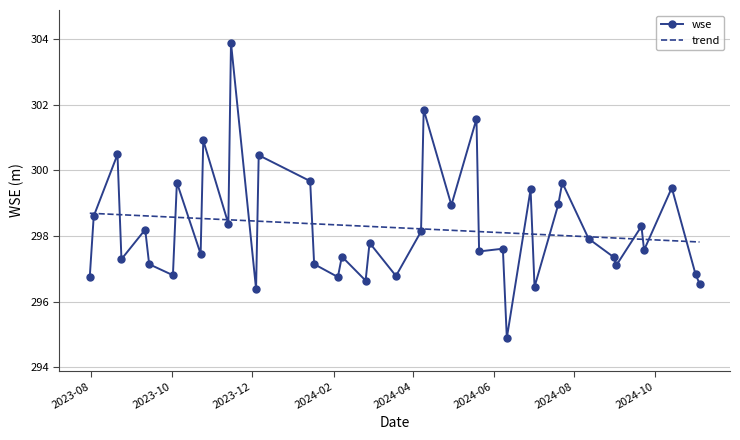

What is the maximum value shown in the chart?

303.9